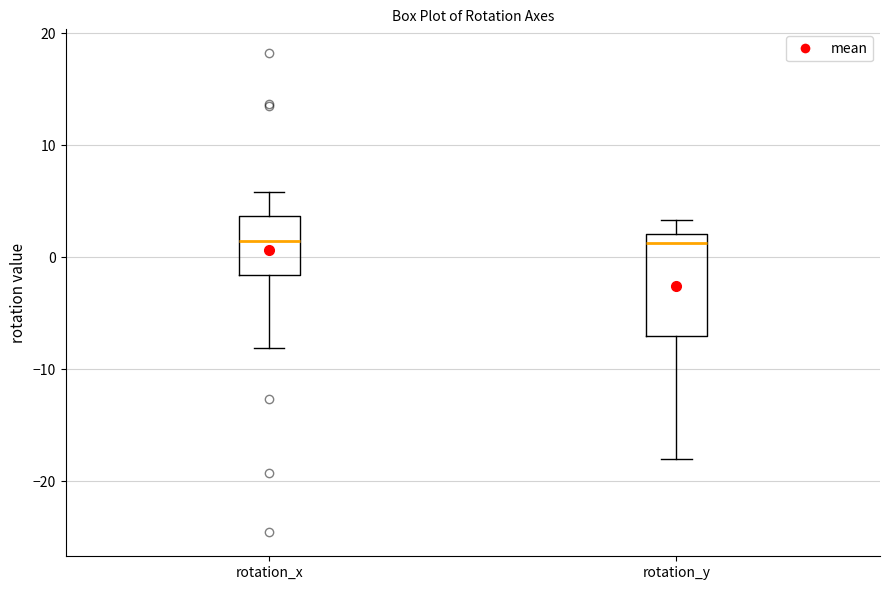

Reading left to right, read every box against the y-axis: the position of its median line, the range the box covers, and the ends of its whiskers. The values are not printed on the chart, so give them approximately, as read against the axis.

rotation_x: median 1, box -2 to 4, whiskers -8 to 6
rotation_y: median 1, box -7 to 2, whiskers -18 to 3